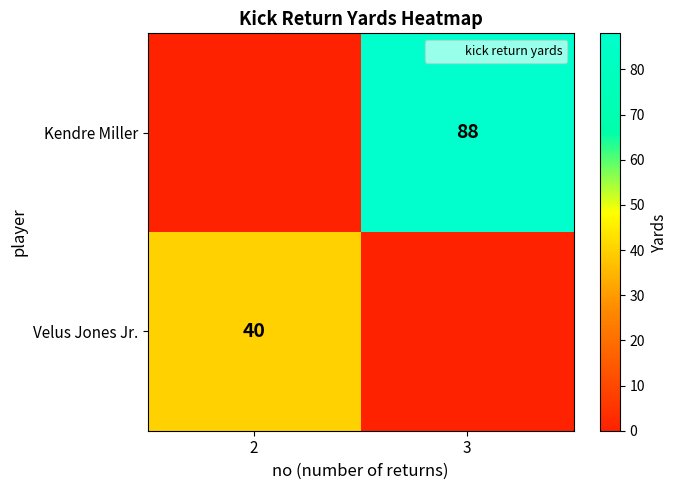

The value of Kendre Miller at 3 is 88. True or false?

True